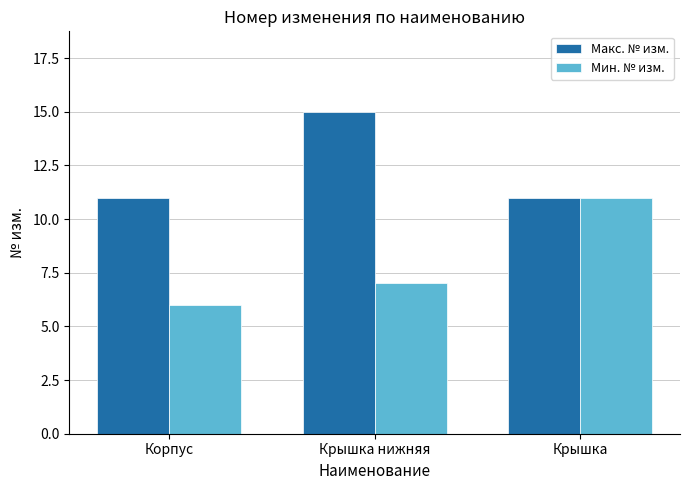

What is the average value of the Мин. № изм. series?

8